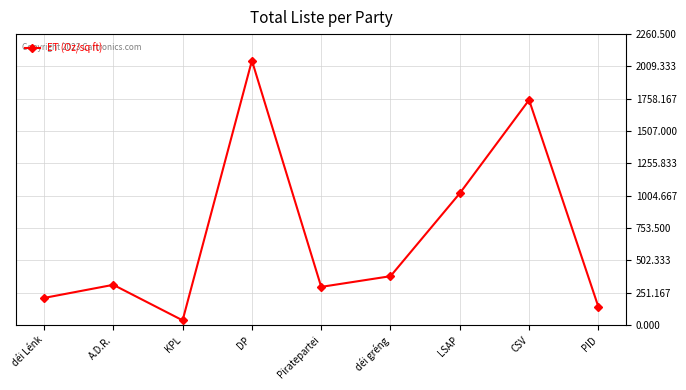

Which category has the lowest value across all series?

KPL